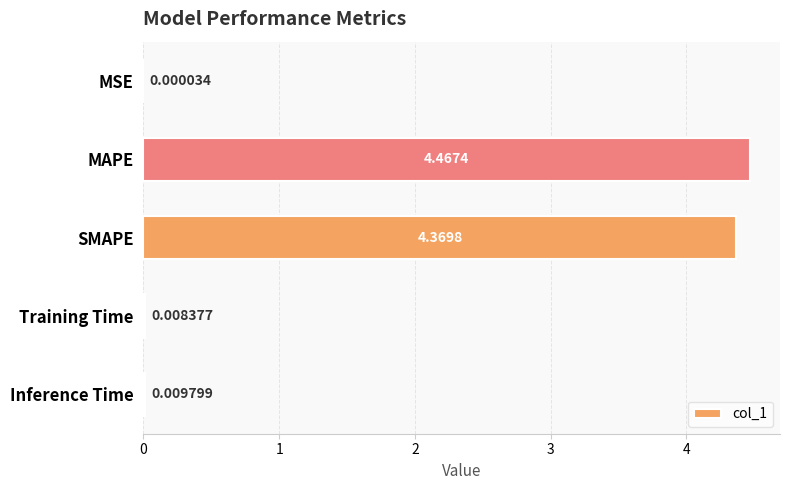

At which label is the value closest to 2?

Inference Time